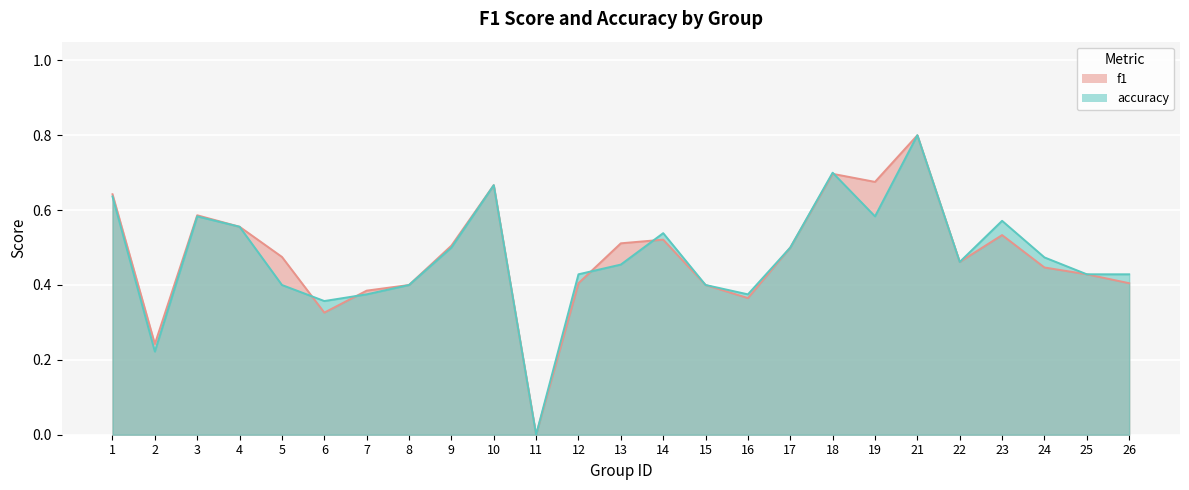

What is the value of the f1 point at the 16th from the left?

0.4